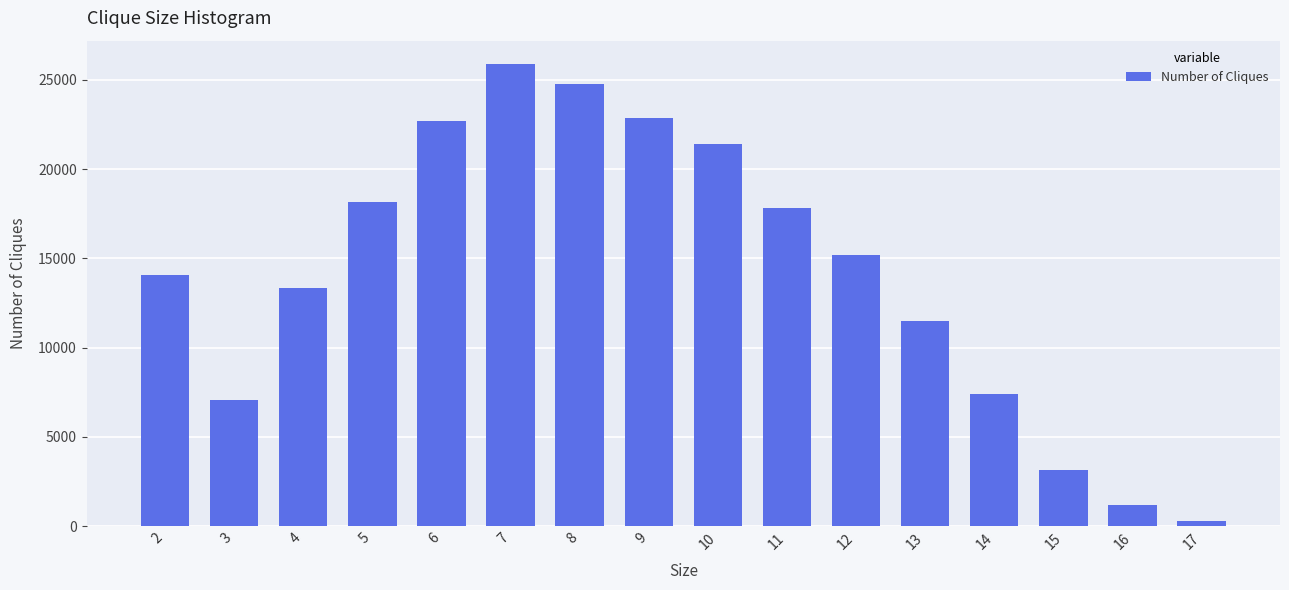

Reading right to left, transcribe all the data shown in this chart.

286	1178	3157	7417	11487	15181	17833	21393	22884	24766	25896	22715	18143	13319	7077	14070